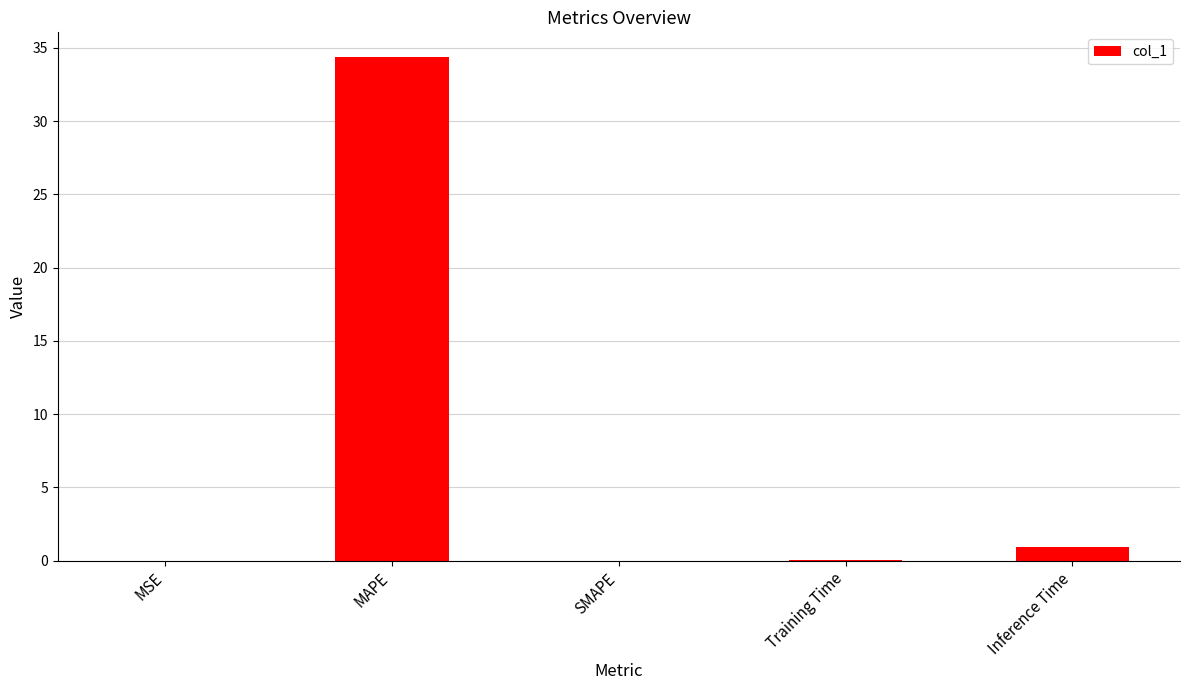

Is it true that the value at SMAPE is 0.0?

True